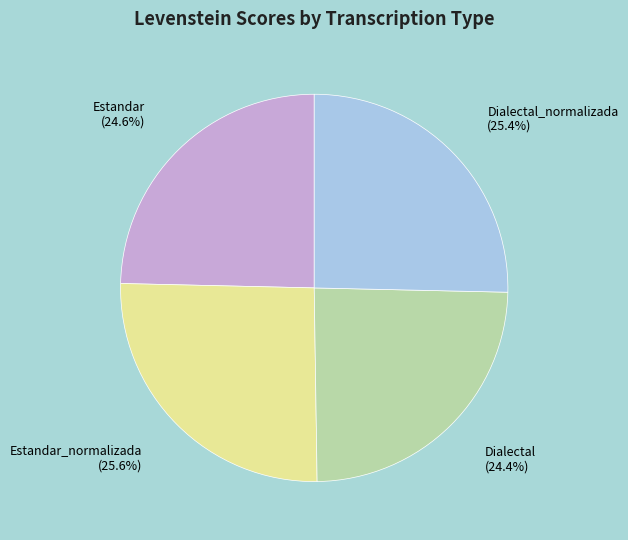

How much of the chart is everything except Dialectal (24.4%)?

75.6%